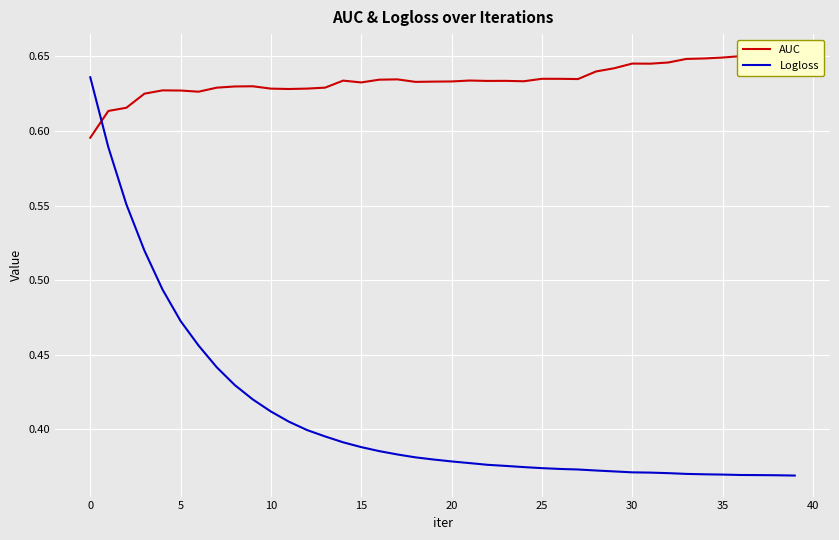

What are all the series names shown in the legend?

AUC, Logloss